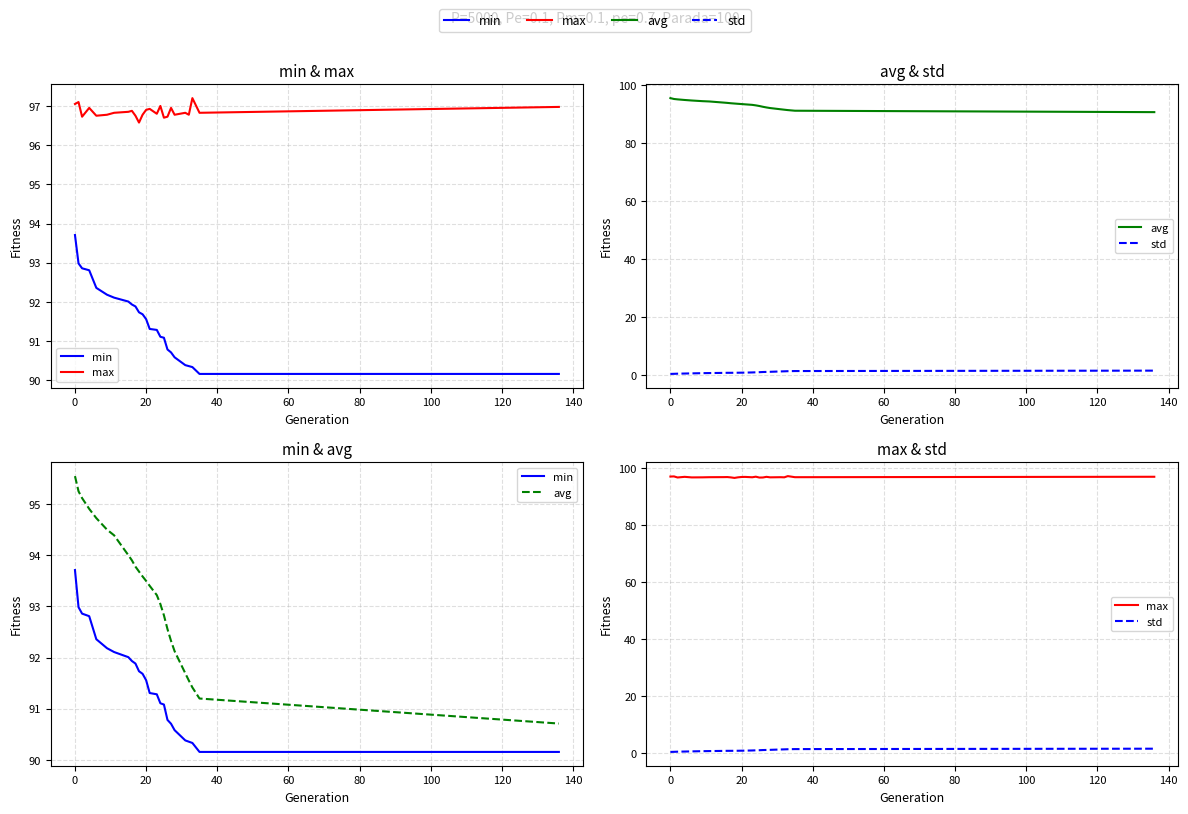

True or false: max and min intersect in this chart.

False